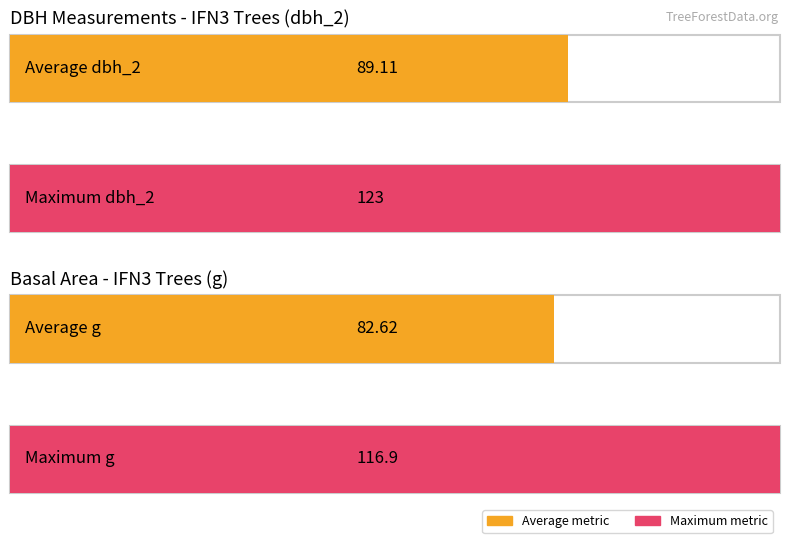

What is the highest value of the g series?

116.9